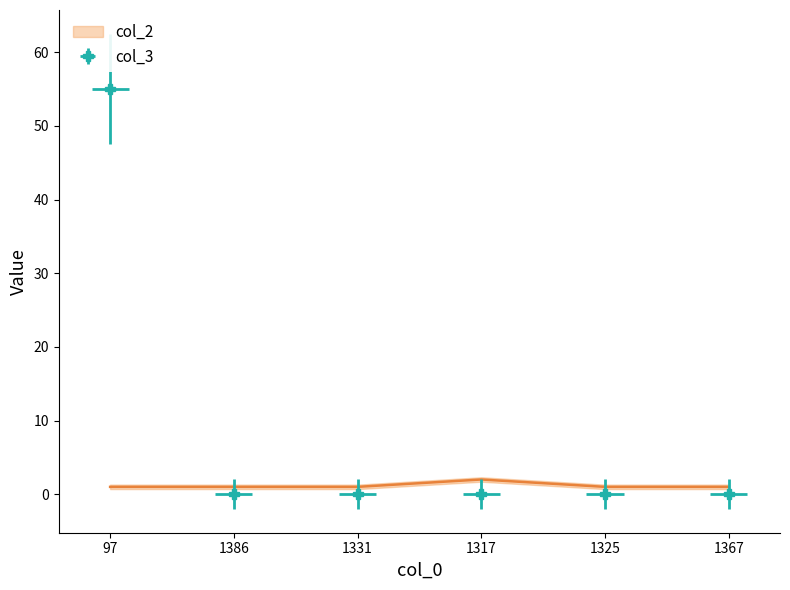

True or false: col_3 has more than 1 interior local peaks.

False